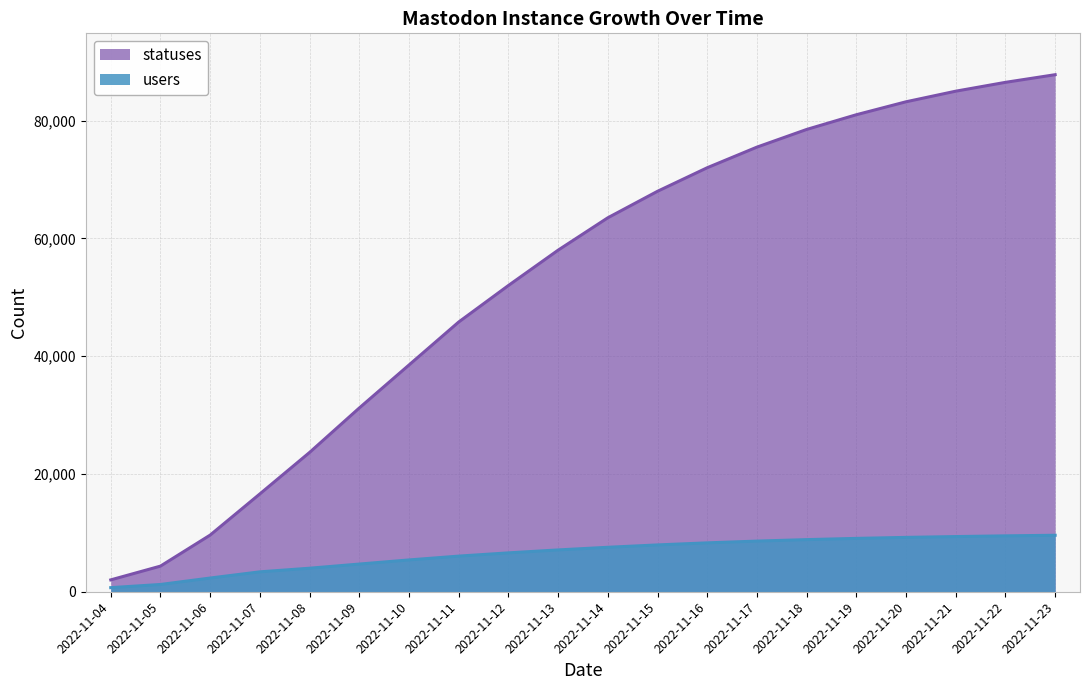

True or false: statuses has more than 0 points higher than both neighbors.

False